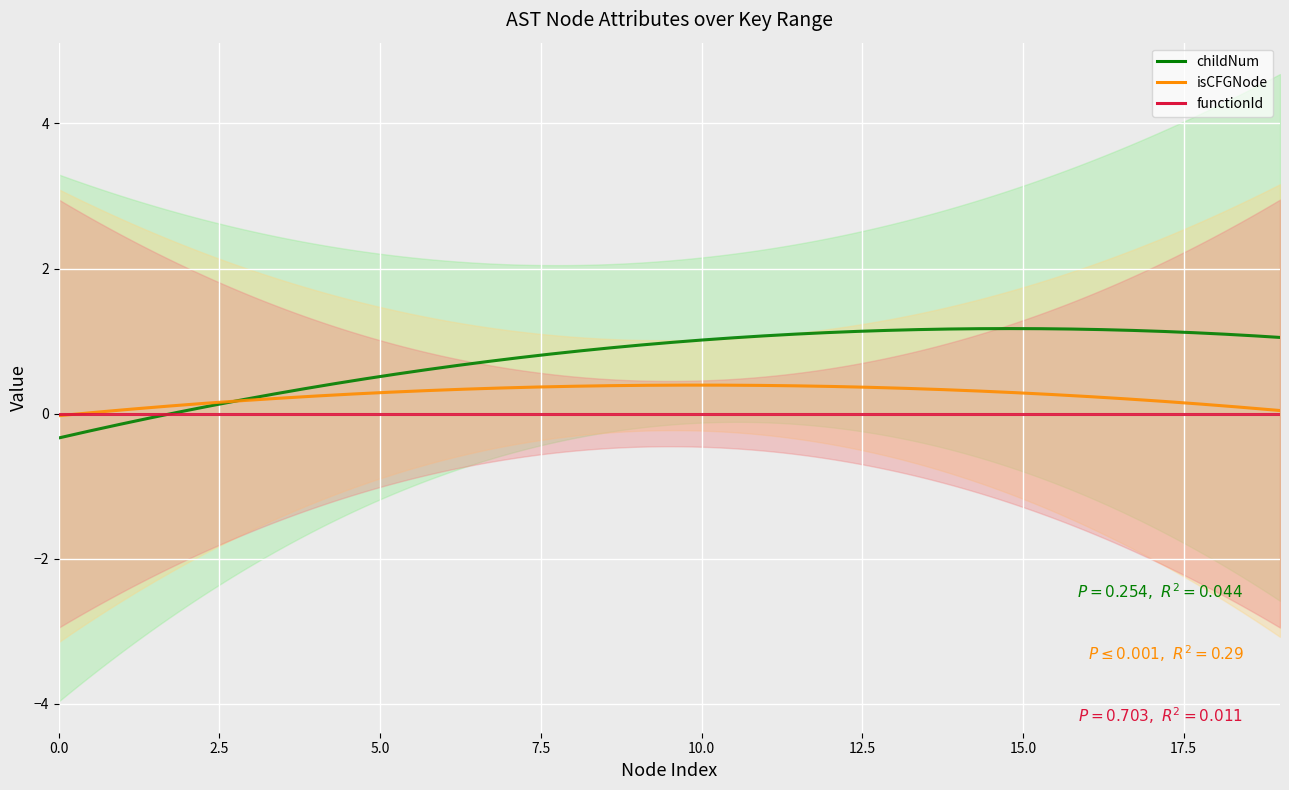

Count the childNum values in the range 0 to 1.

16